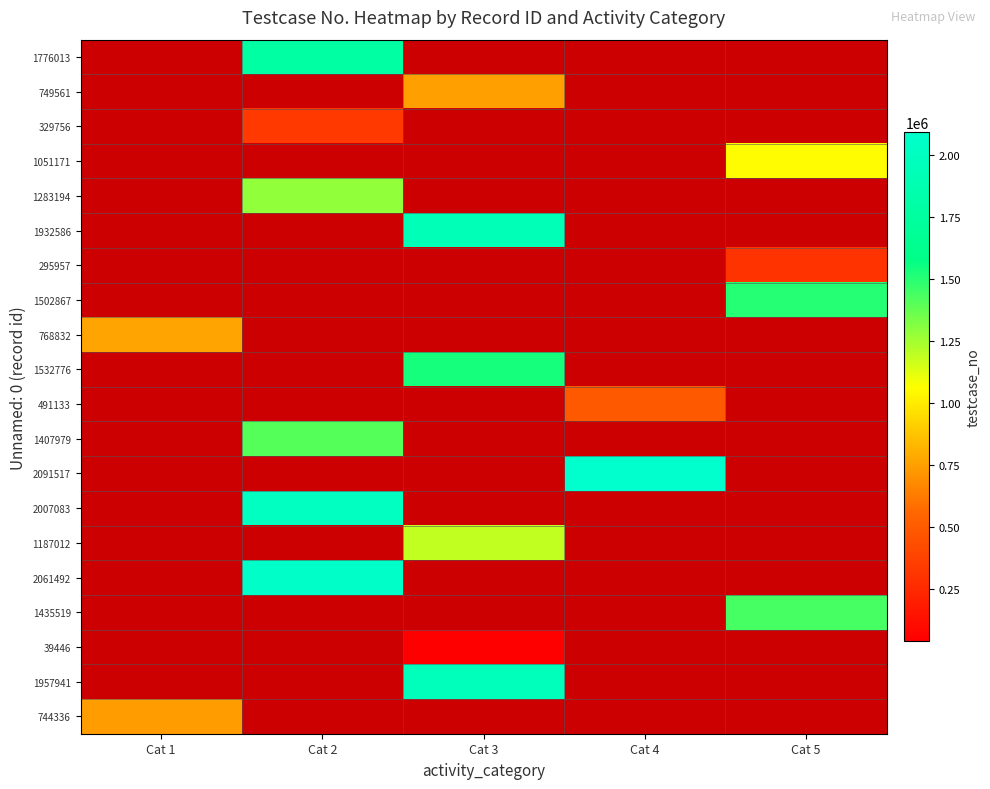

Which label corresponds to the smallest value in the chart?

Cat 3